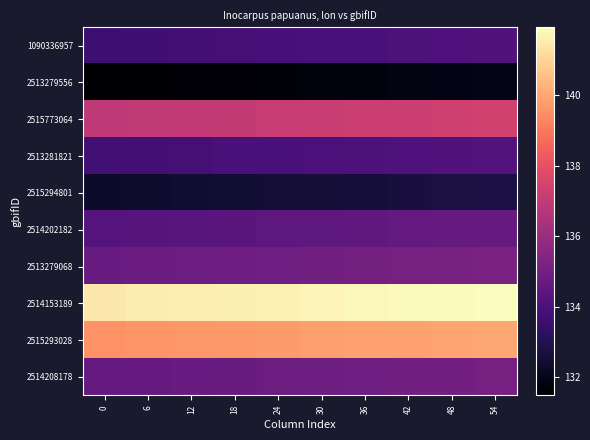

Reading right to left, list all the values displayed in this chart.

1090336957: 54=134.1	48=134.1	42=134.0	36=134.0	30=133.9	24=133.9	18=133.8	12=133.8	6=133.7	0=133.7
2513279556: 54=131.9	48=131.9	42=131.8	36=131.8	30=131.7	24=131.7	18=131.6	12=131.6	6=131.5	0=131.5
2515773064: 54=137.4	48=137.3	42=137.3	36=137.2	30=137.2	24=137.1	18=137.1	12=137.0	6=137.0	0=136.9
2513281821: 54=134.2	48=134.1	42=134.1	36=134.0	30=134.0	24=133.9	18=133.9	12=133.8	6=133.8	0=133.7
2515294801: 54=132.8	48=132.7	42=132.7	36=132.6	30=132.6	24=132.5	18=132.5	12=132.4	6=132.4	0=132.3
2514202182: 54=134.7	48=134.6	42=134.6	36=134.5	30=134.5	24=134.4	18=134.4	12=134.3	6=134.3	0=134.2
2513279068: 54=135.2	48=135.1	42=135.1	36=135.0	30=135.0	24=134.9	18=134.9	12=134.8	6=134.8	0=134.7
2514153189: 54=141.9	48=141.9	42=141.8	36=141.8	30=141.7	24=141.7	18=141.6	12=141.6	6=141.5	0=141.5
2515293028: 54=140.0	48=140.0	42=139.9	36=139.9	30=139.8	24=139.8	18=139.7	12=139.7	6=139.6	0=139.6
2514208178: 54=135.1	48=135.0	42=135.0	36=134.9	30=134.9	24=134.8	18=134.8	12=134.7	6=134.7	0=134.6